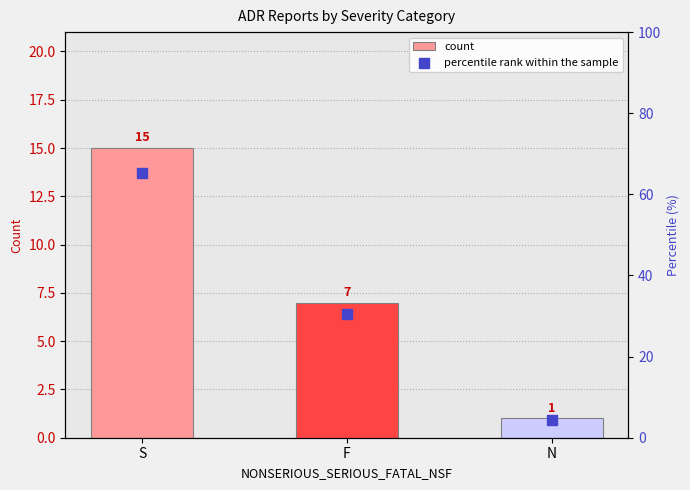

Which series has the largest Y range (max minus min)?

percentile rank within the sample